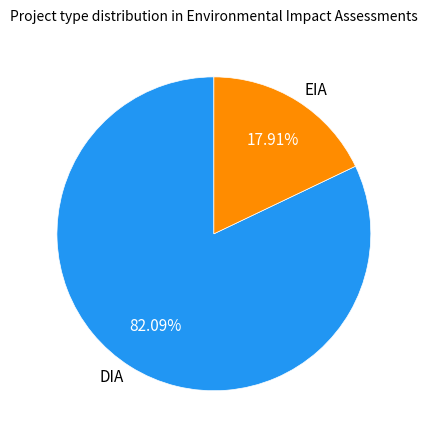

Which slice is the largest?

DIA